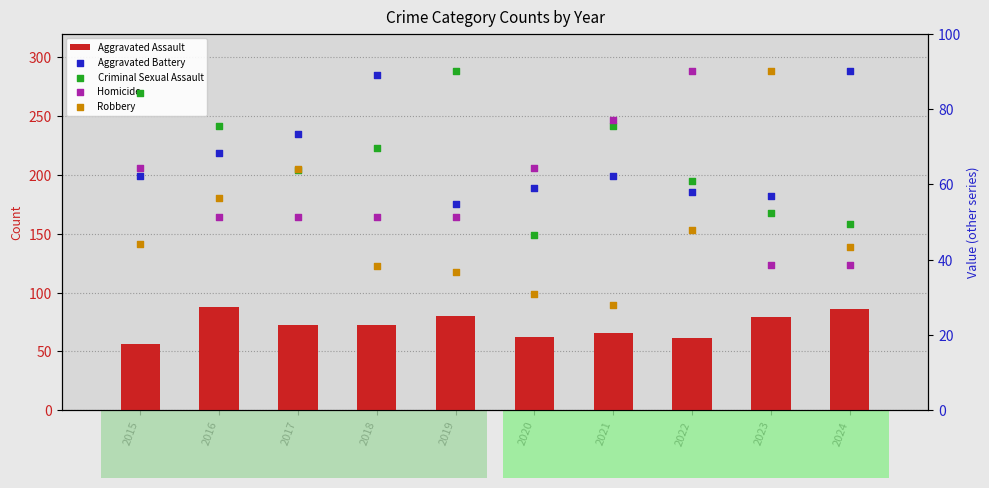

Which series has the largest total across all categories?

Aggravated Assault